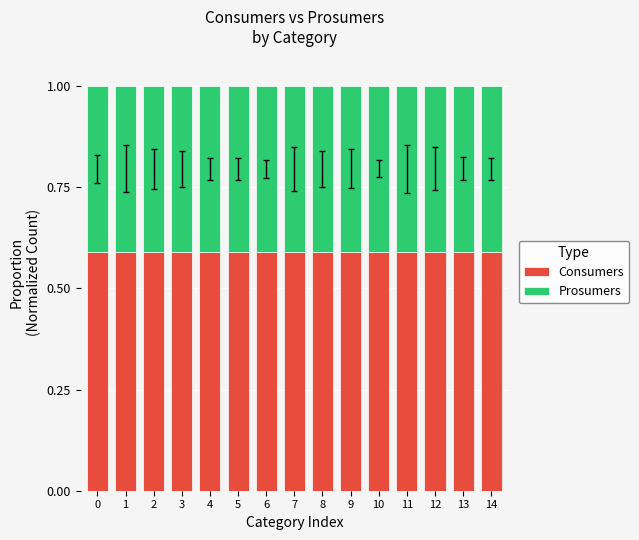

The Consumers series shows 0.6 at 14. True or false?

True